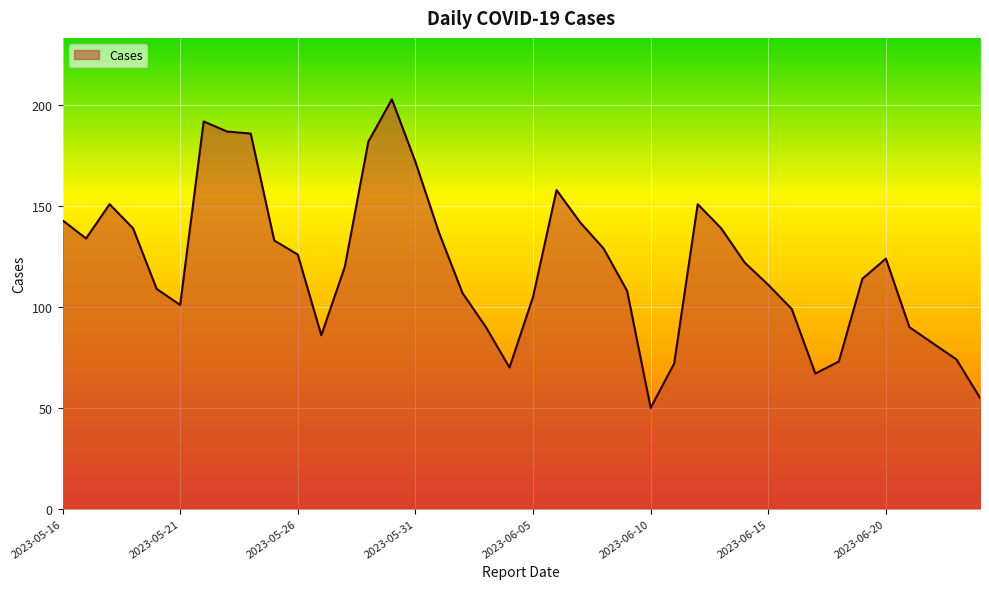

What is the difference between the maximum and minimum values?

153